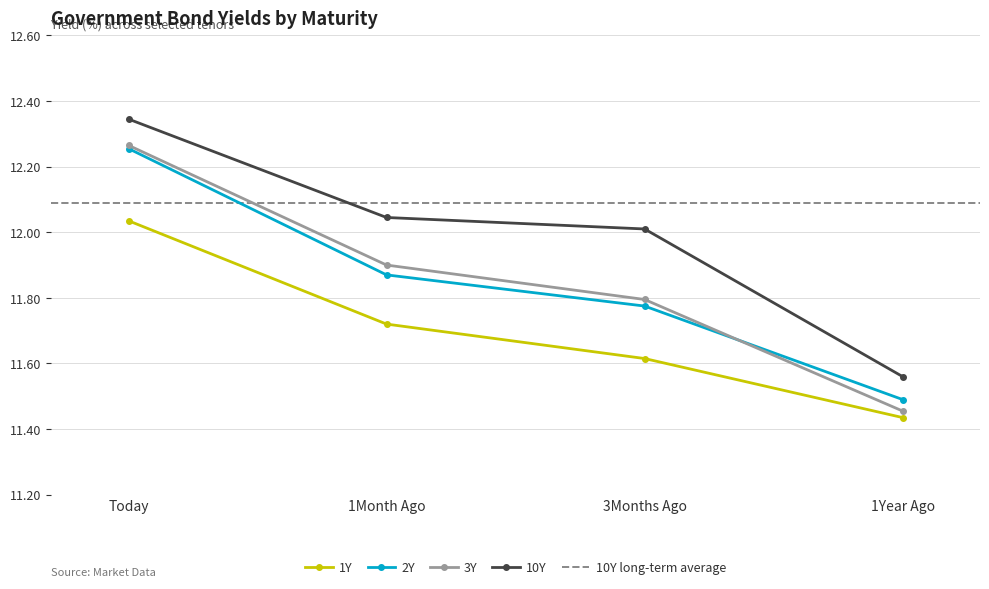

True or false: 3Y and 10Y intersect in this chart.

False